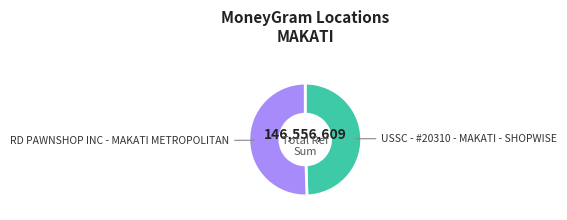

Which slice is the smallest?

USSC - #20310 - MAKATI - SHOPWISE